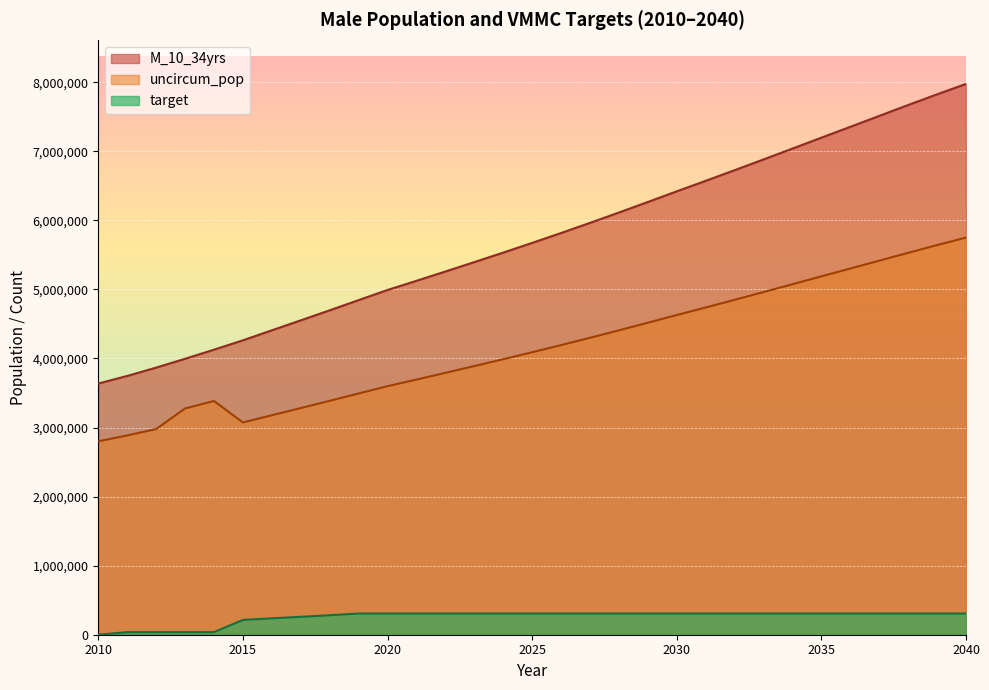

At how many categories does at least one series exceed 4626606?

23